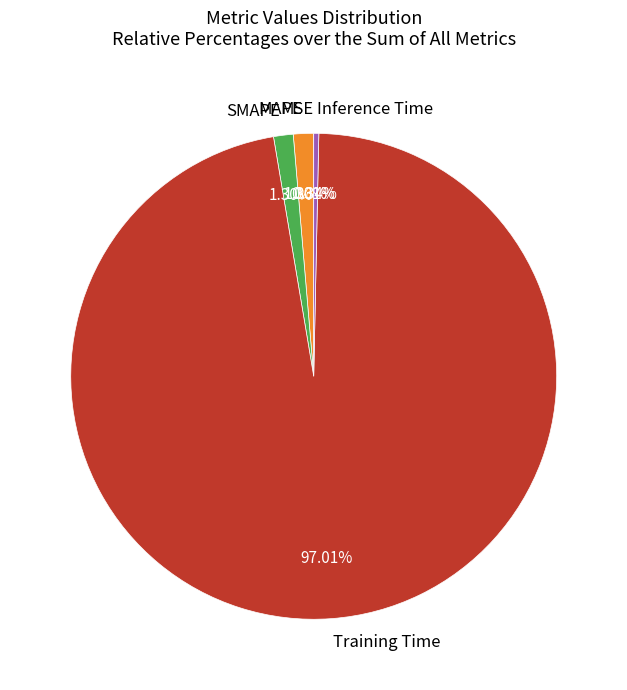

Which has a higher value, MAPE or Inference Time?

MAPE